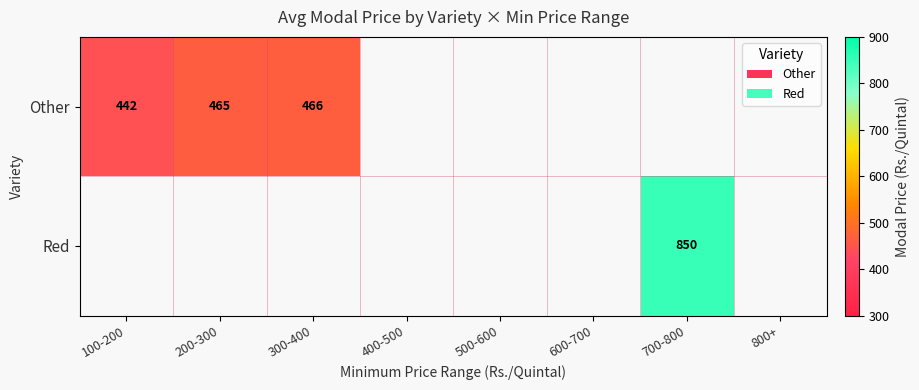

Count the number of categories in the chart.

8